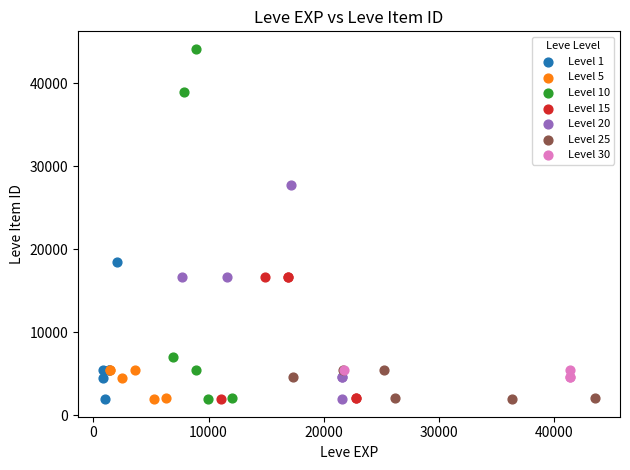

Which series contains the highest Y value?

Level 10